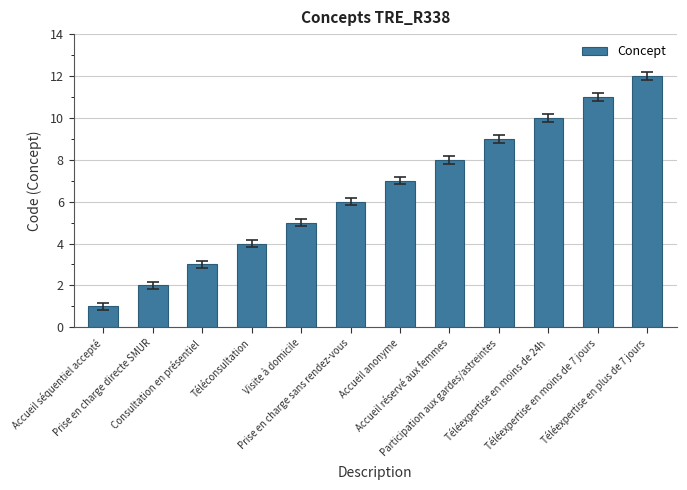

What is the difference between the values at Prise en charge sans rendez-vous and Téléexpertise en plus de 7 jours?

6